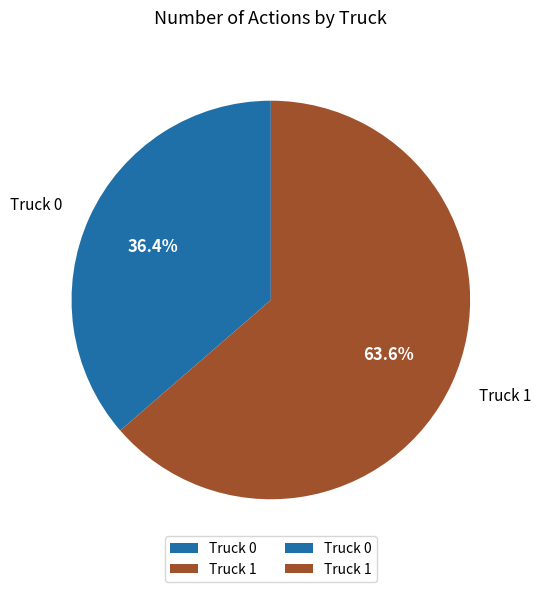

To the nearest percent, what portion does Truck 0 represent?

36%